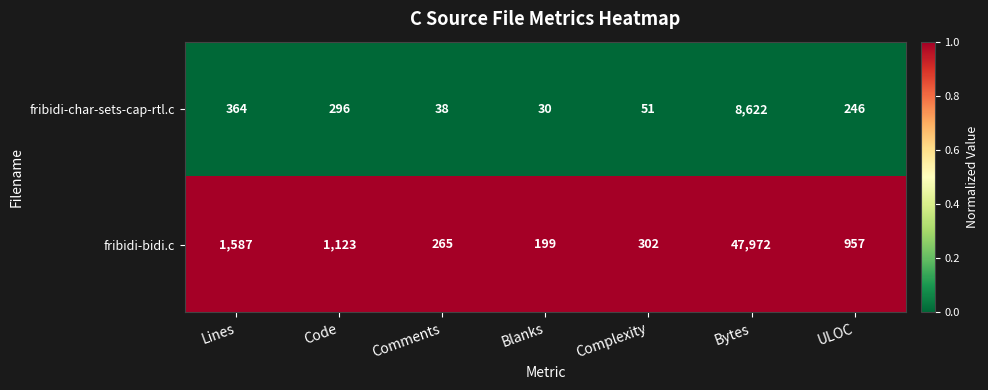

Which label corresponds to the largest value in the chart?

Bytes